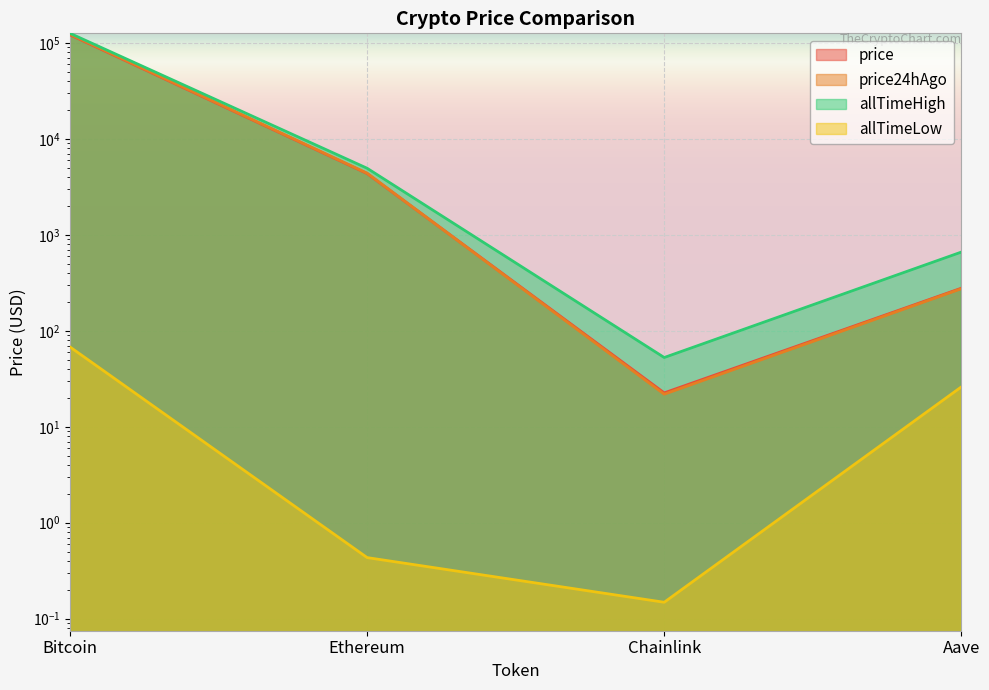

How many values in the price24hAgo series exceed 4393?

2